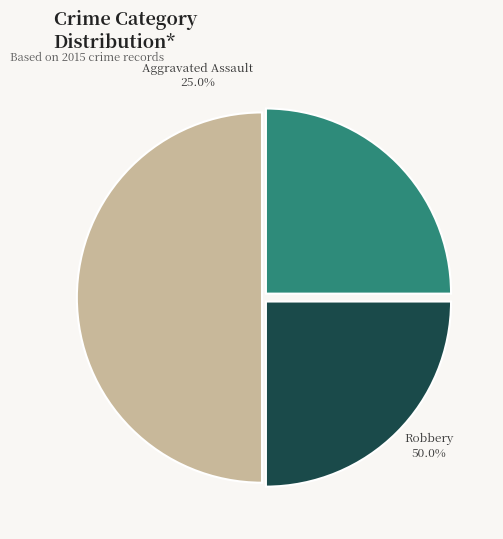

Is there a majority slice in this chart?

No